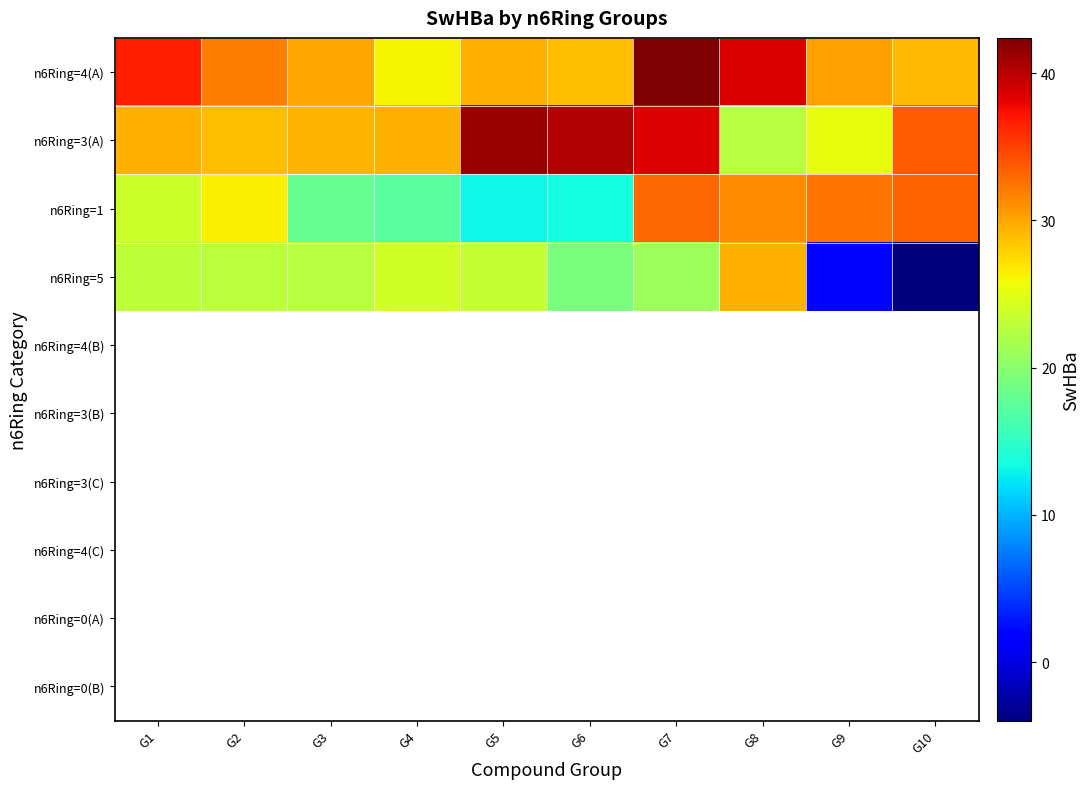

What is the maximum value shown in the chart?

42.4